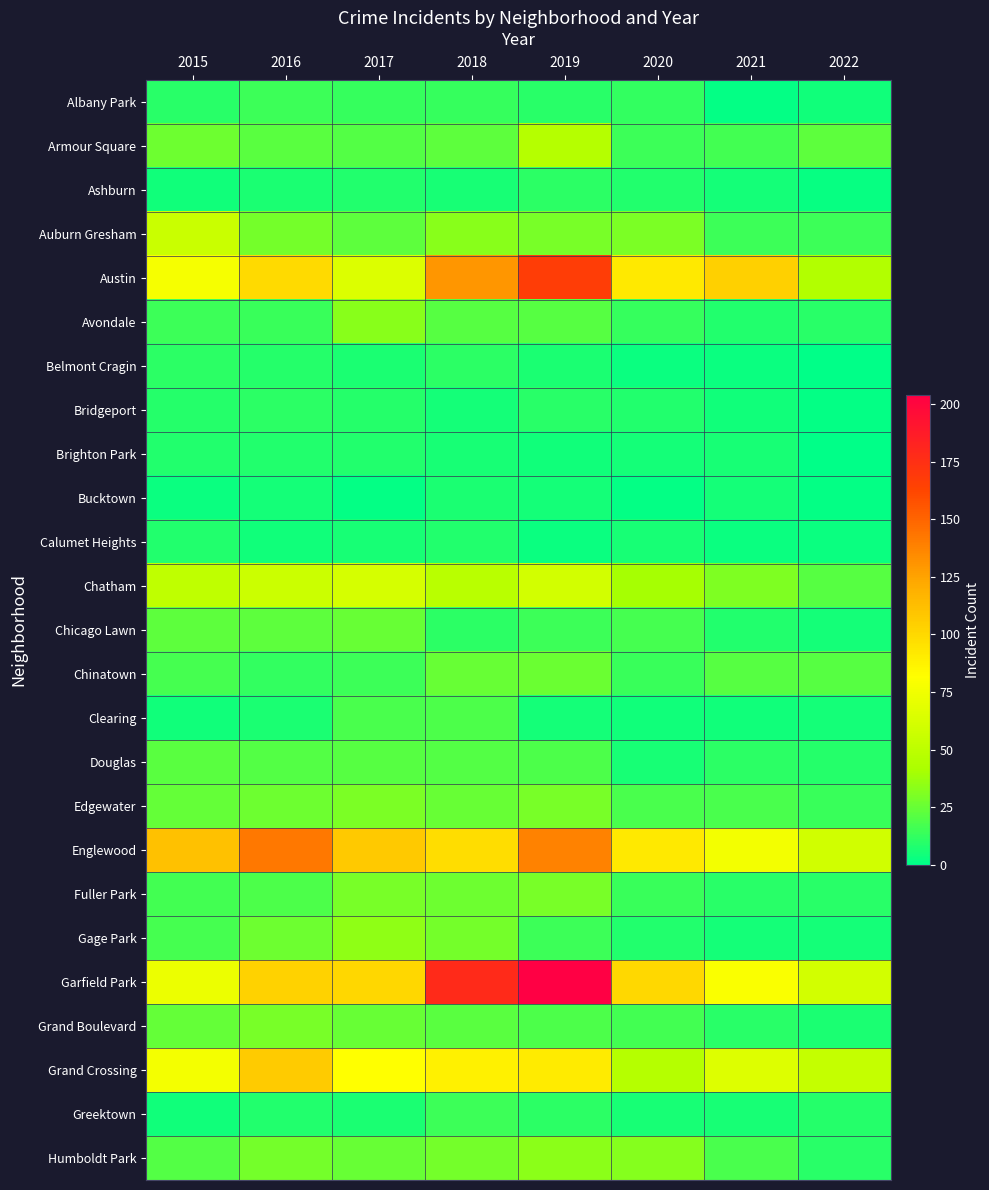

Reading left to right, transcribe all the data shown in this chart.

Albany Park: 2015=10	2016=15	2017=13	2018=13	2019=10	2020=12	2021=1	2022=4
Armour Square: 2015=27	2016=22	2017=20	2018=23	2019=47	2020=15	2021=16	2022=23
Ashburn: 2015=4	2016=7	2017=8	2018=6	2019=11	2020=8	2021=5	2022=2
Auburn Gresham: 2015=56	2016=28	2017=23	2018=33	2019=29	2020=30	2021=15	2022=15
Austin: 2015=78	2016=99	2017=65	2018=130	2019=167	2020=92	2021=104	2022=45
Avondale: 2015=15	2016=14	2017=33	2018=21	2019=21	2020=13	2021=8	2022=10
Belmont Cragin: 2015=11	2016=9	2017=7	2018=11	2019=7	2020=3	2021=3	2022=0
Bridgeport: 2015=9	2016=11	2017=9	2018=5	2019=10	2020=8	2021=4	2022=1
Brighton Park: 2015=8	2016=8	2017=8	2018=6	2019=4	2020=5	2021=6	2022=0
Bucktown: 2015=3	2016=5	2017=1	2018=7	2019=5	2020=1	2021=5	2022=1
Calumet Heights: 2015=8	2016=4	2017=6	2018=8	2019=3	2020=6	2021=3	2022=3
Chatham: 2015=51	2016=57	2017=62	2018=48	2019=60	2020=40	2021=31	2022=21
Chicago Lawn: 2015=23	2016=23	2017=25	2018=11	2019=15	2020=17	2021=8	2022=5
Chinatown: 2015=17	2016=12	2017=15	2018=25	2019=26	2020=14	2021=21	2022=21
Clearing: 2015=4	2016=7	2017=18	2018=19	2019=5	2020=4	2021=4	2022=5
Douglas: 2015=22	2016=20	2017=21	2018=20	2019=19	2020=6	2021=11	2022=9
Edgewater: 2015=24	2016=27	2017=30	2018=25	2019=29	2020=18	2021=18	2022=14
Englewood: 2015=111	2016=142	2017=107	2018=98	2019=138	2020=92	2021=76	2022=59
Fuller Park: 2015=16	2016=19	2017=29	2018=27	2019=29	2020=14	2021=10	2022=10
Gage Park: 2015=17	2016=27	2017=35	2018=28	2019=15	2020=8	2021=5	2022=5
Garfield Park: 2015=73	2016=103	2017=101	2018=178	2019=204	2020=100	2021=79	2022=60
Grand Boulevard: 2015=24	2016=29	2017=25	2018=22	2019=19	2020=16	2021=10	2022=7
Grand Crossing: 2015=77	2016=106	2017=82	2018=88	2019=91	2020=47	2021=66	2022=54
Greektown: 2015=4	2016=8	2017=7	2018=15	2019=11	2020=6	2021=6	2022=9
Humboldt Park: 2015=20	2016=28	2017=25	2018=28	2019=34	2020=32	2021=18	2022=10